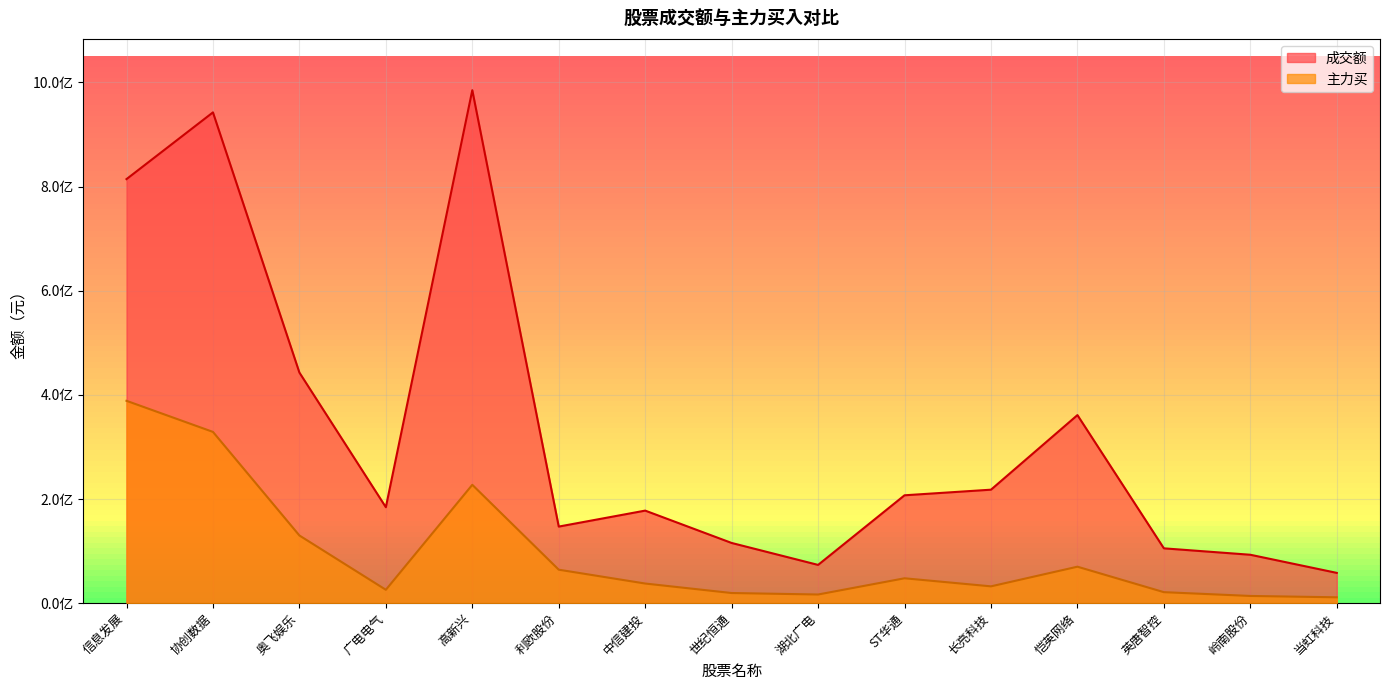

Between 中信建投 and 恺英网络, which is larger?

恺英网络